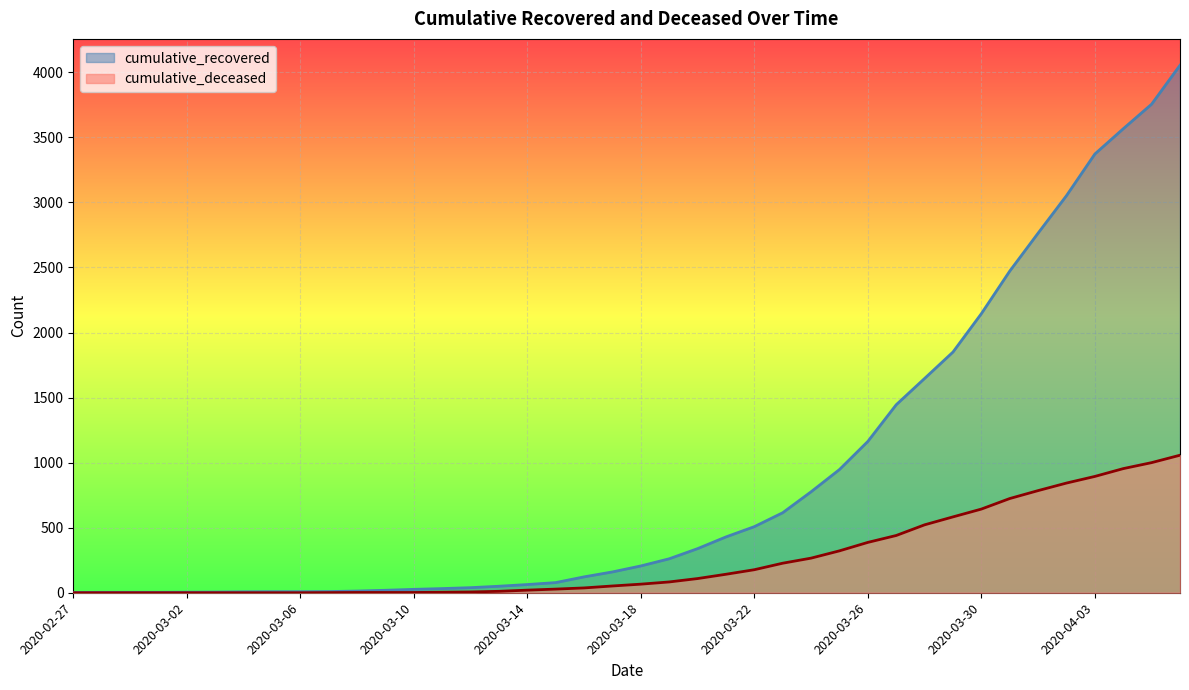

Is it true that cumulative_recovered equals 25 at 2020-03-09?

False